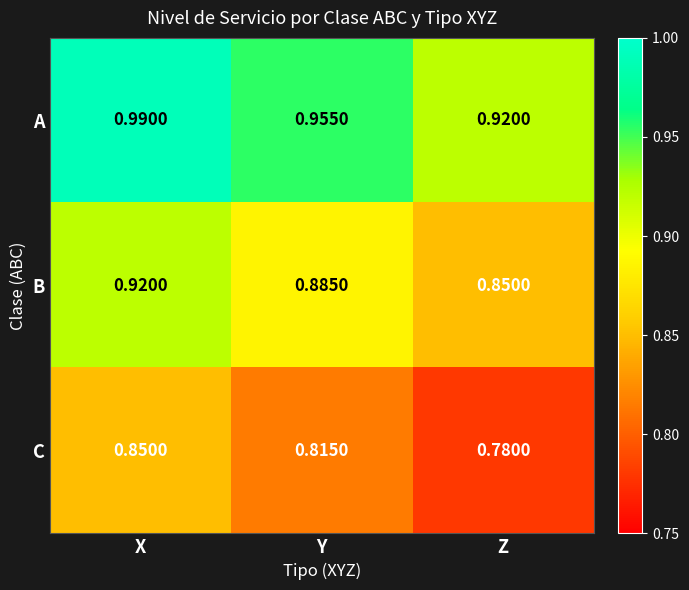

At which category is the sum across all series the highest?

X